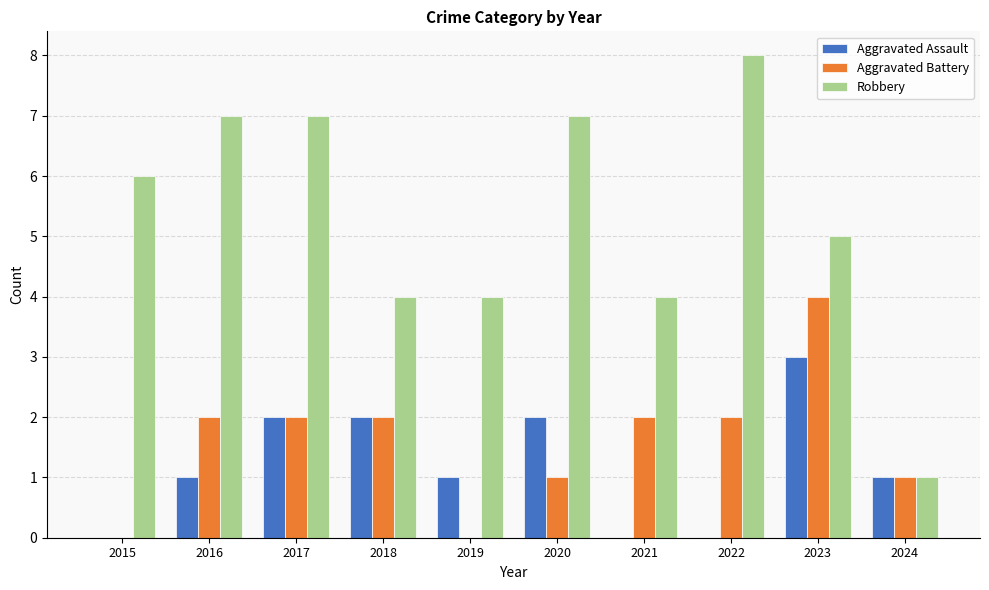

What is the sum of the Robbery values at 2019 and 2016?

11